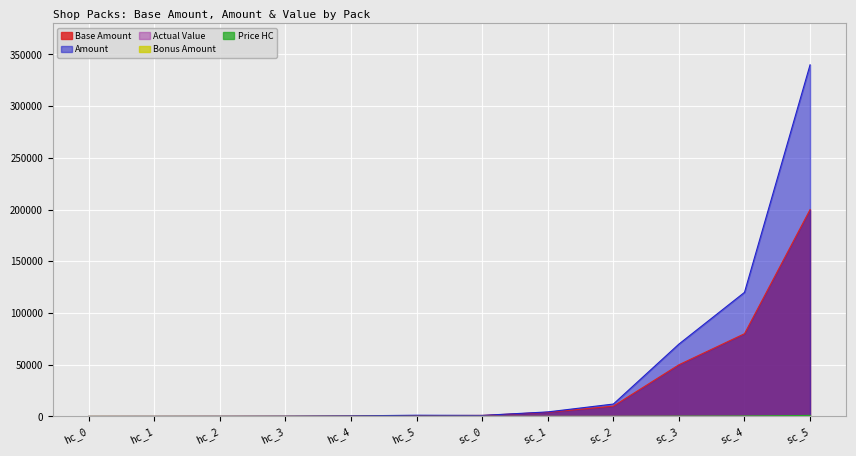

At which label is Base Amount closest to 100005?

sc_4